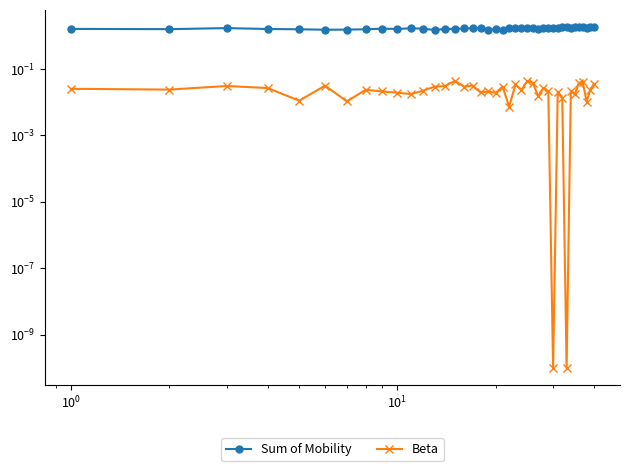

At how many categories does at least one series exceed 1?

40